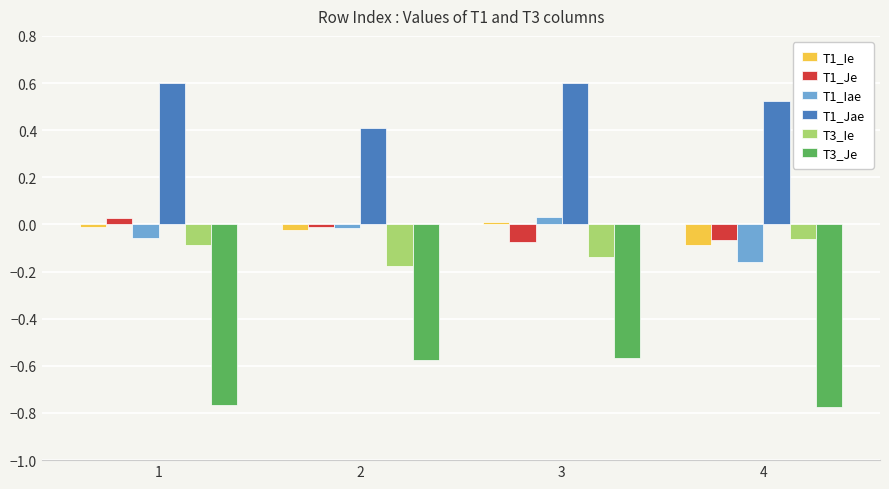

Which series has the largest range (max minus min)?

T3_Je